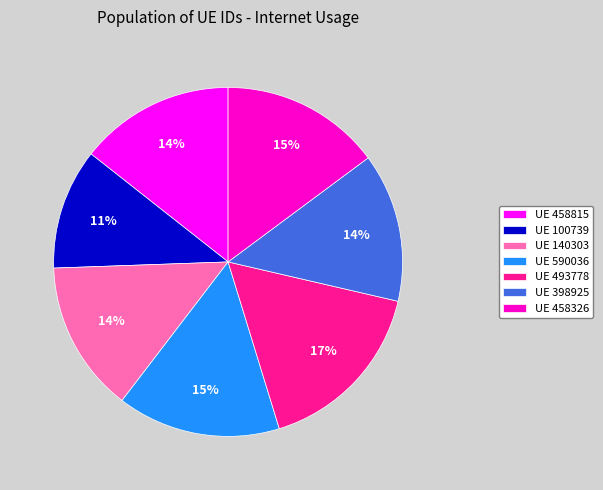

To the nearest percent, what is the difference between the UE 100739 and UE 140303 slice percentages?

3%